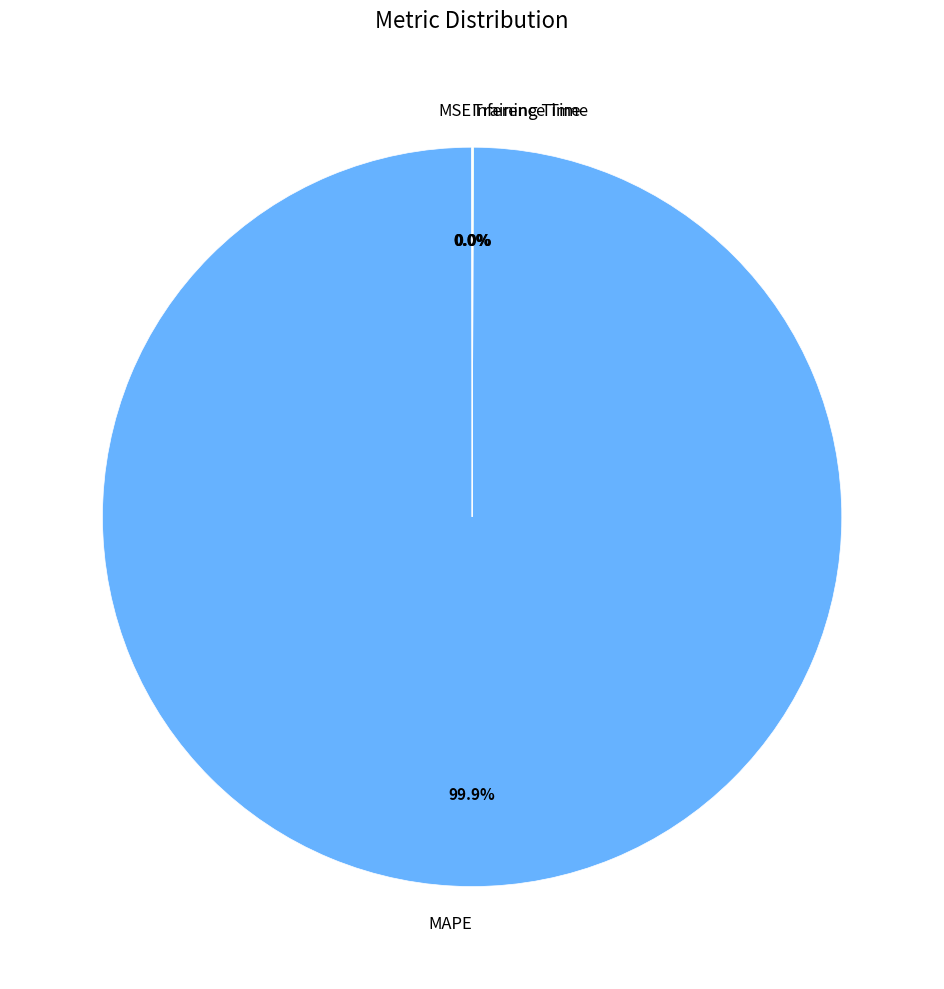

Which category has the biggest portion of the pie?

MAPE